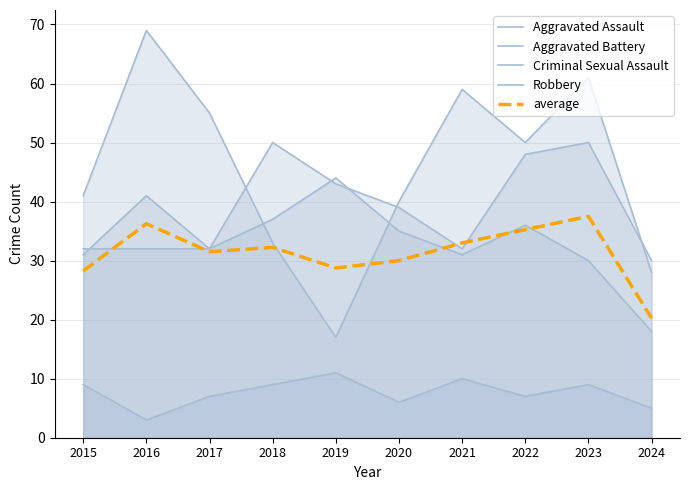

True or false: Robbery and Aggravated Battery intersect in this chart.

True